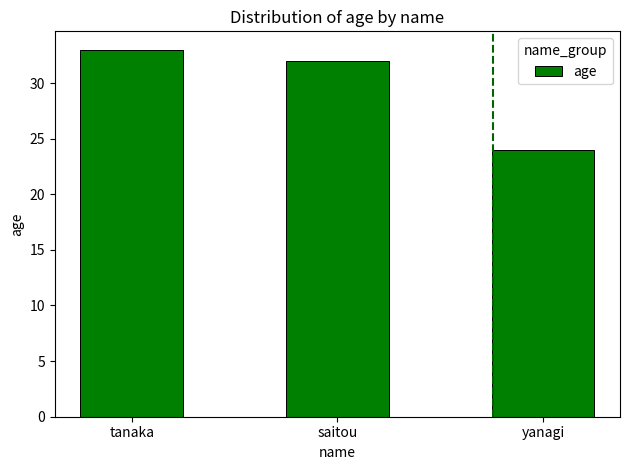

At which label does the data first exceed 32?

tanaka